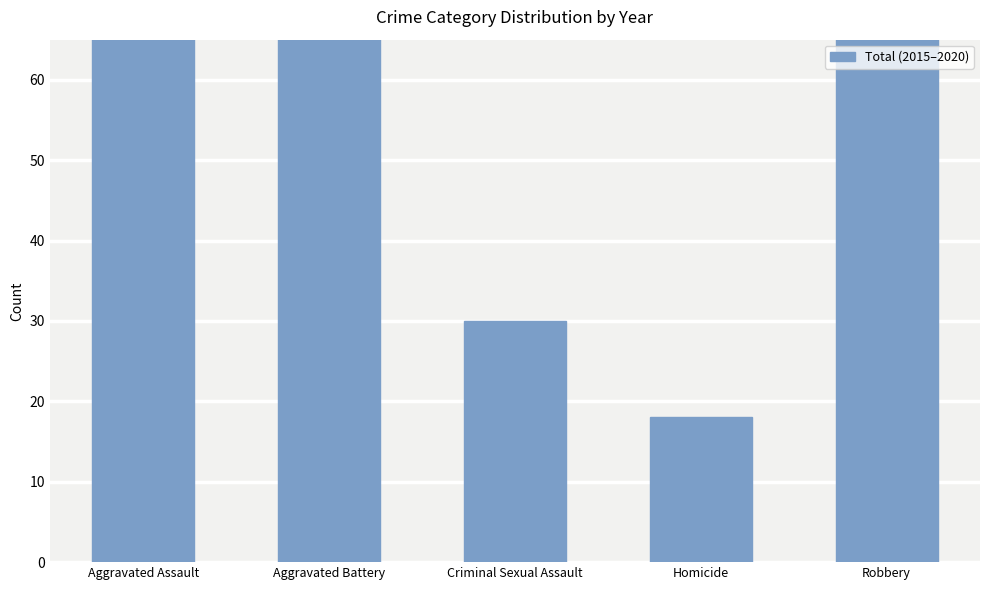

Does the chart contain any negative values?

No